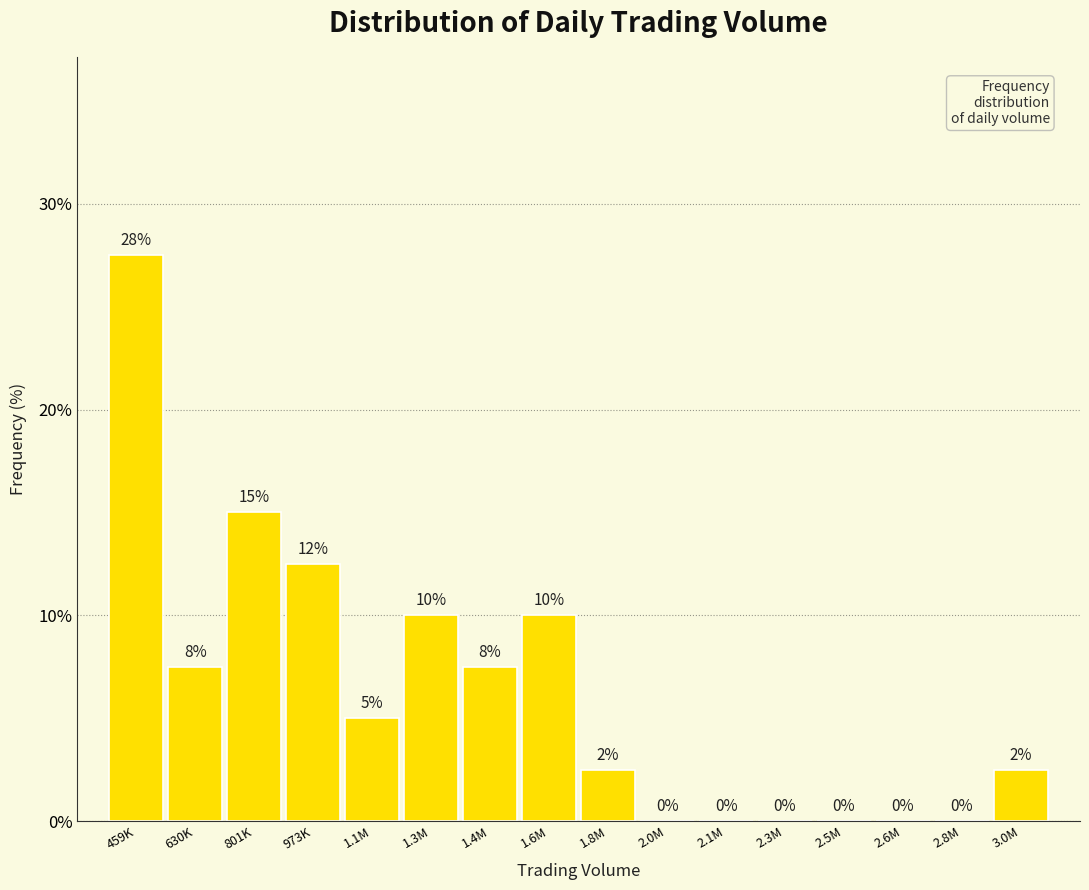

Which has a higher value, 1.3M or 801K?

801K